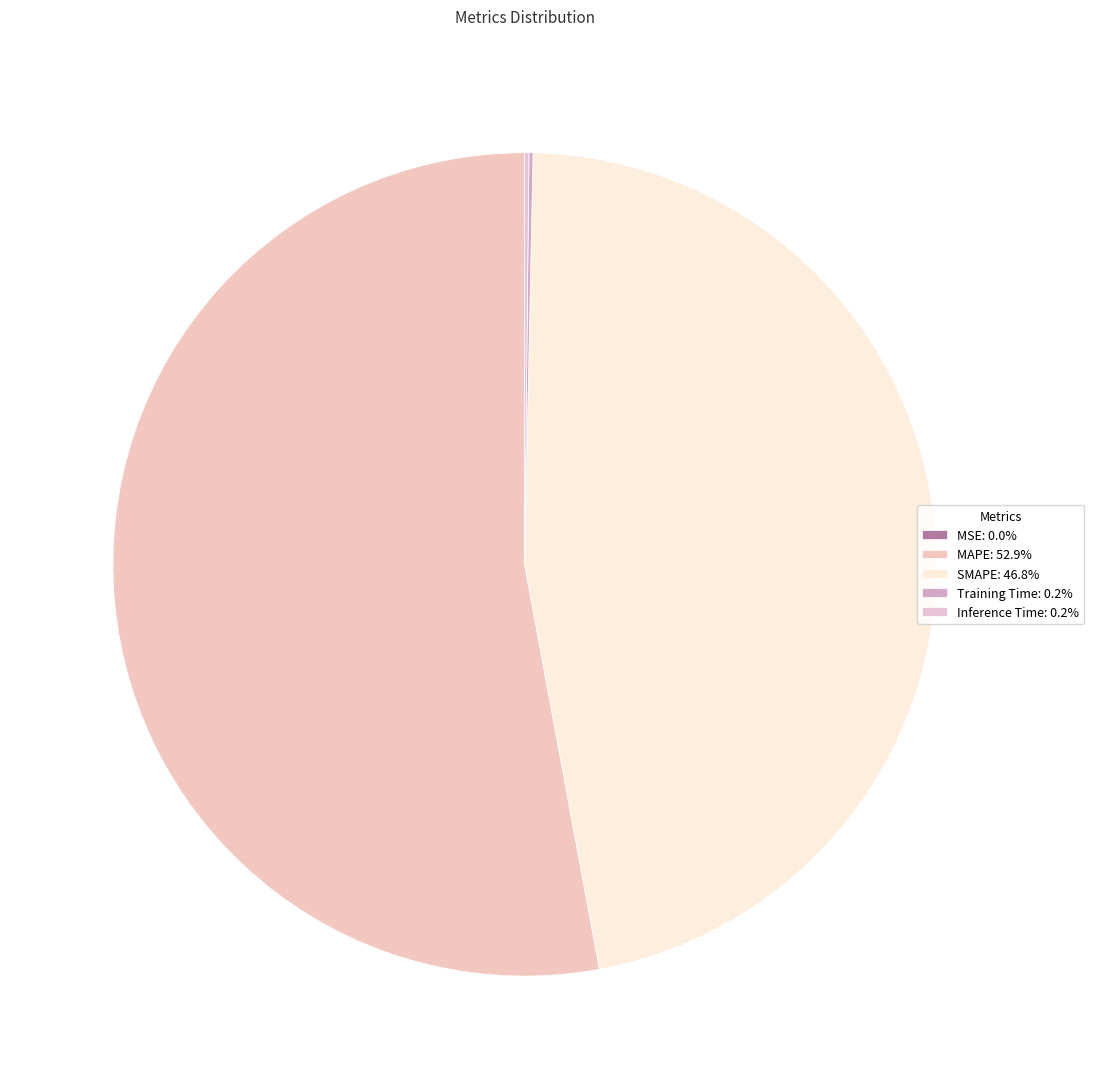

Does any single category account for the majority?

Yes